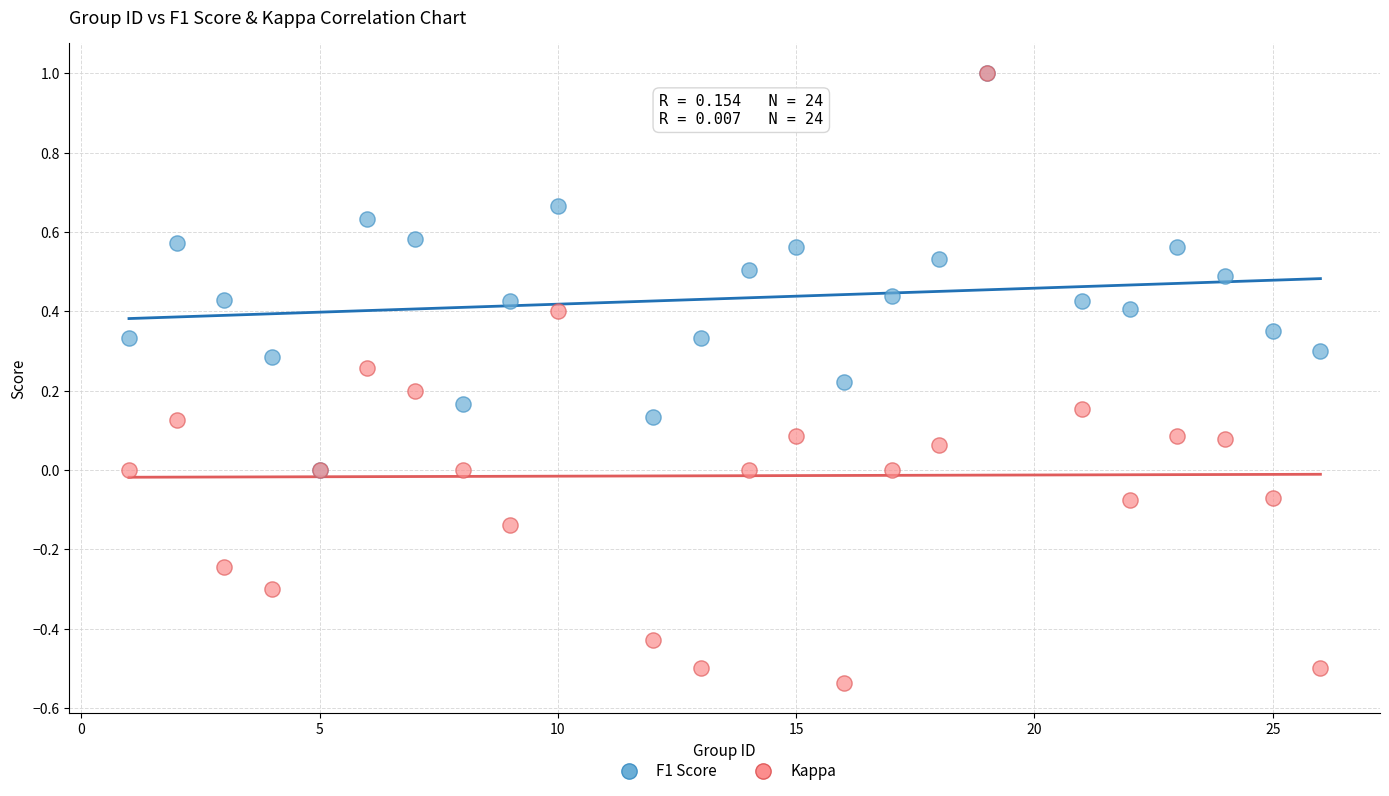

Which series has the widest spread of Y values?

Kappa